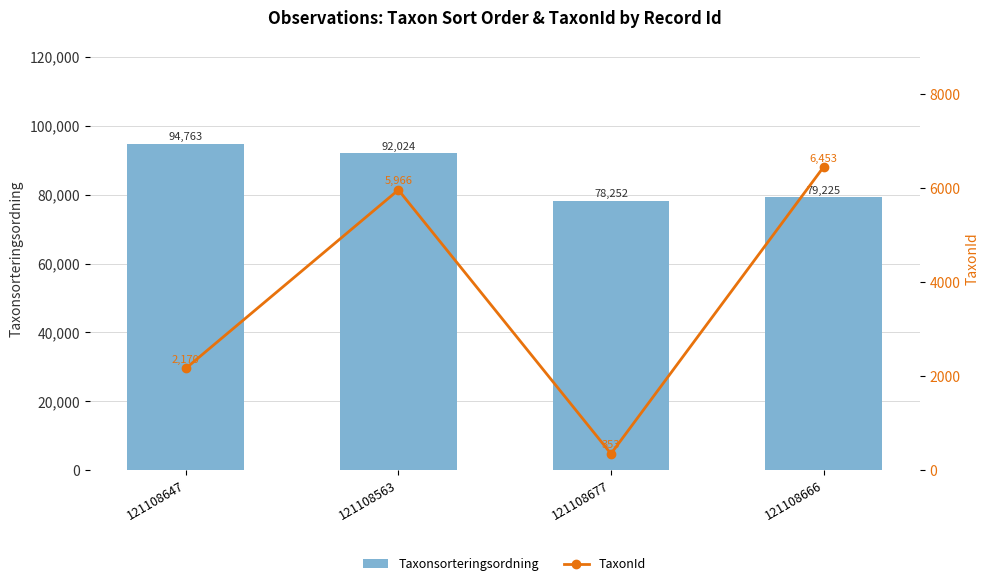

What is the label of the 2nd bar from the left?

121108563